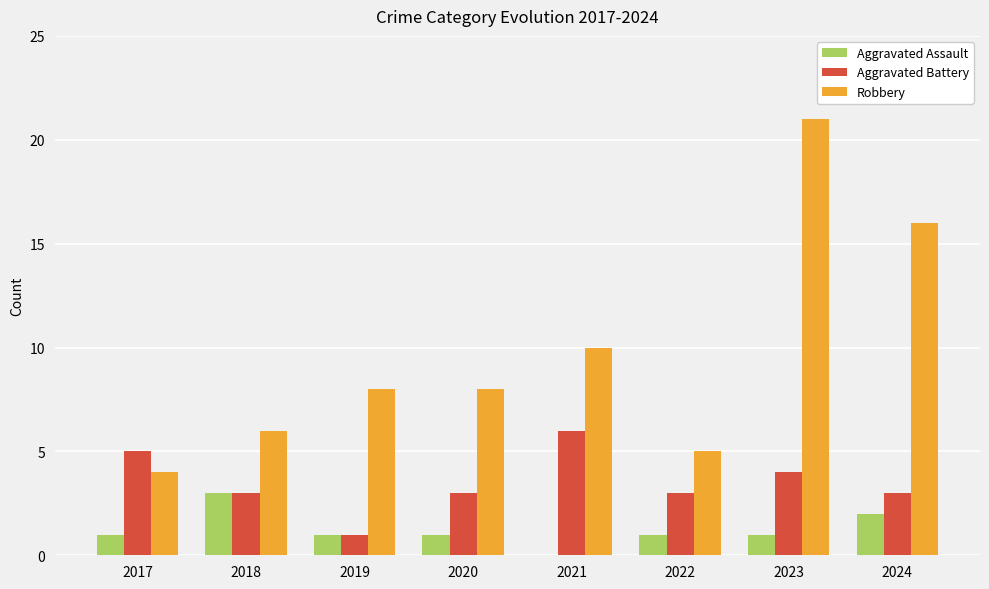

Count the number of categories in the chart.

8